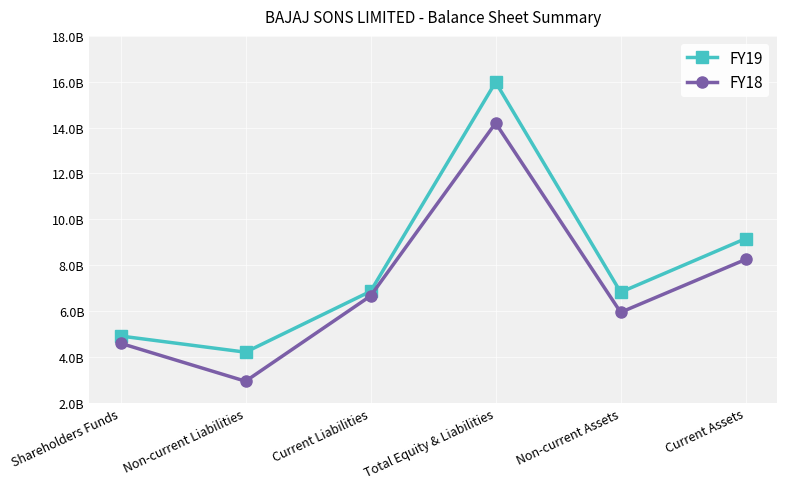

Reading right to left, transcribe all the data shown in this chart.

FY19: Current Assets=916042384	Non-current Assets=682262072	Total Equity & Liabilities=1598304456	Current Liabilities=686155005	Non-current Liabilities=420804884	Shareholders Funds=491344567
FY18: Current Assets=825216657	Non-current Assets=594640968	Total Equity & Liabilities=1419857625	Current Liabilities=666089738	Non-current Liabilities=294122674	Shareholders Funds=459645213